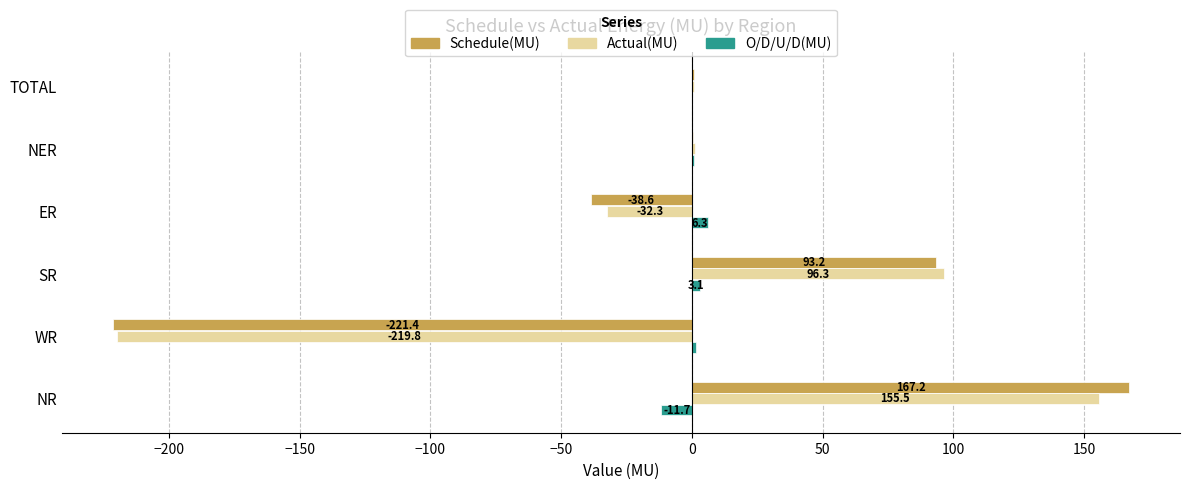

The Schedule(MU) series shows -221.4 at WR. True or false?

True